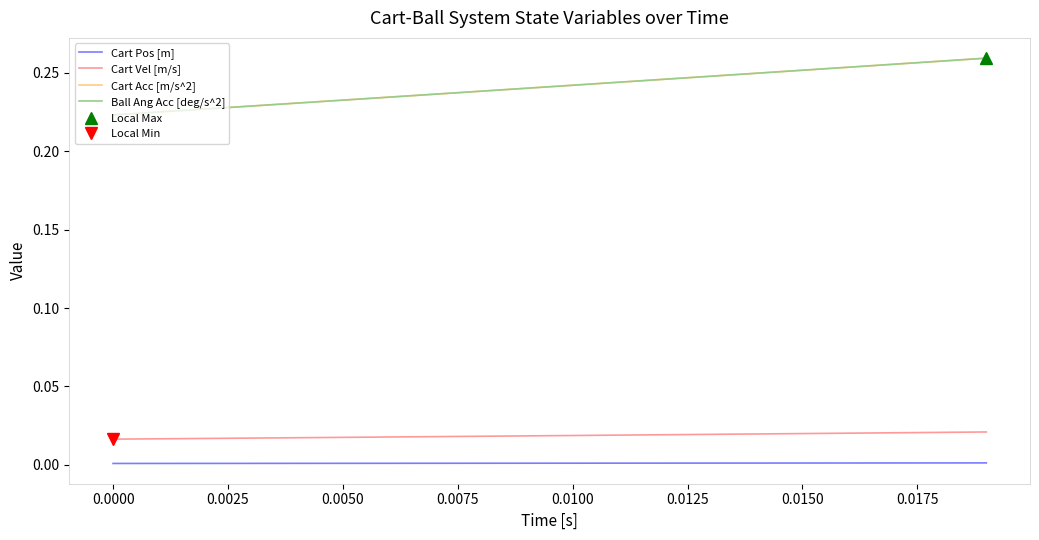

Count the Cart Pos [m] values in the range 0 to 1.

20